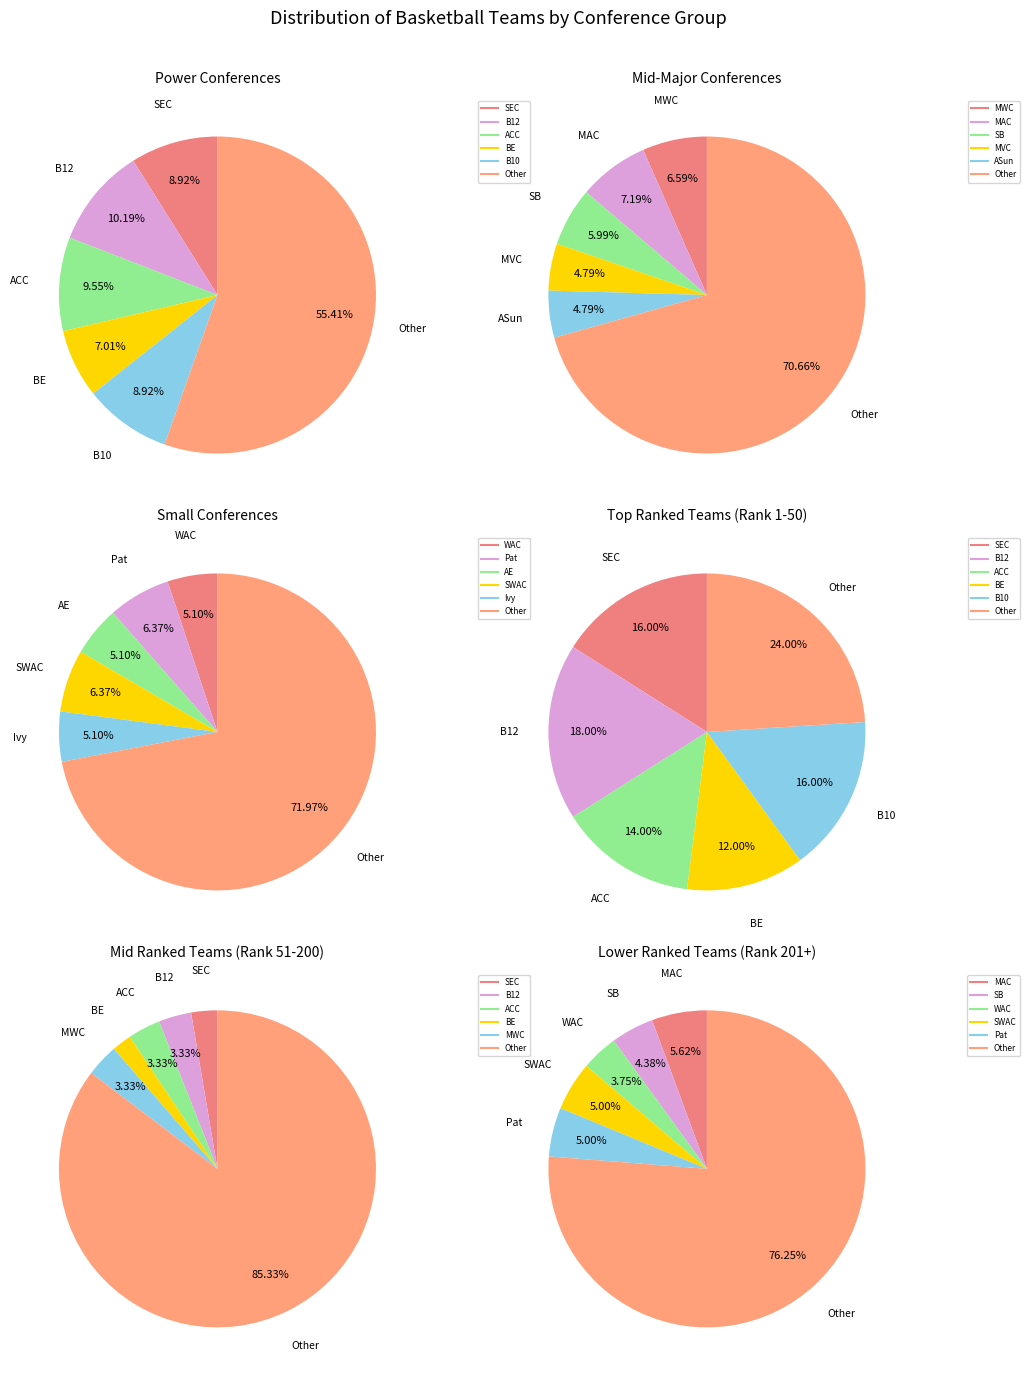

Approximately how many times larger is the value at B12 compared to B10?

1.1